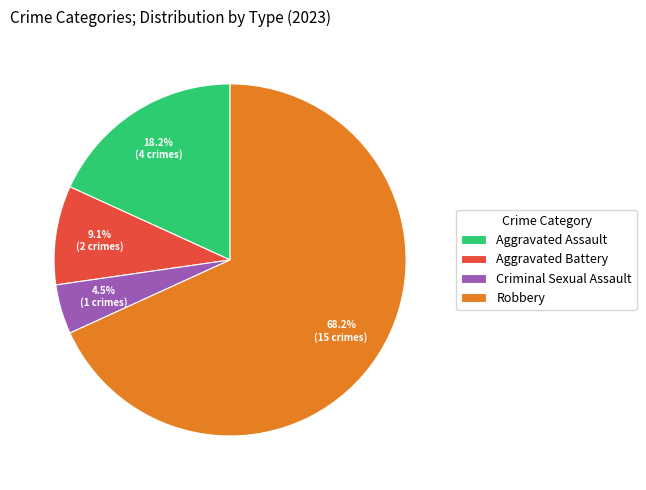

Does Robbery account for over 50% of the chart?

Yes